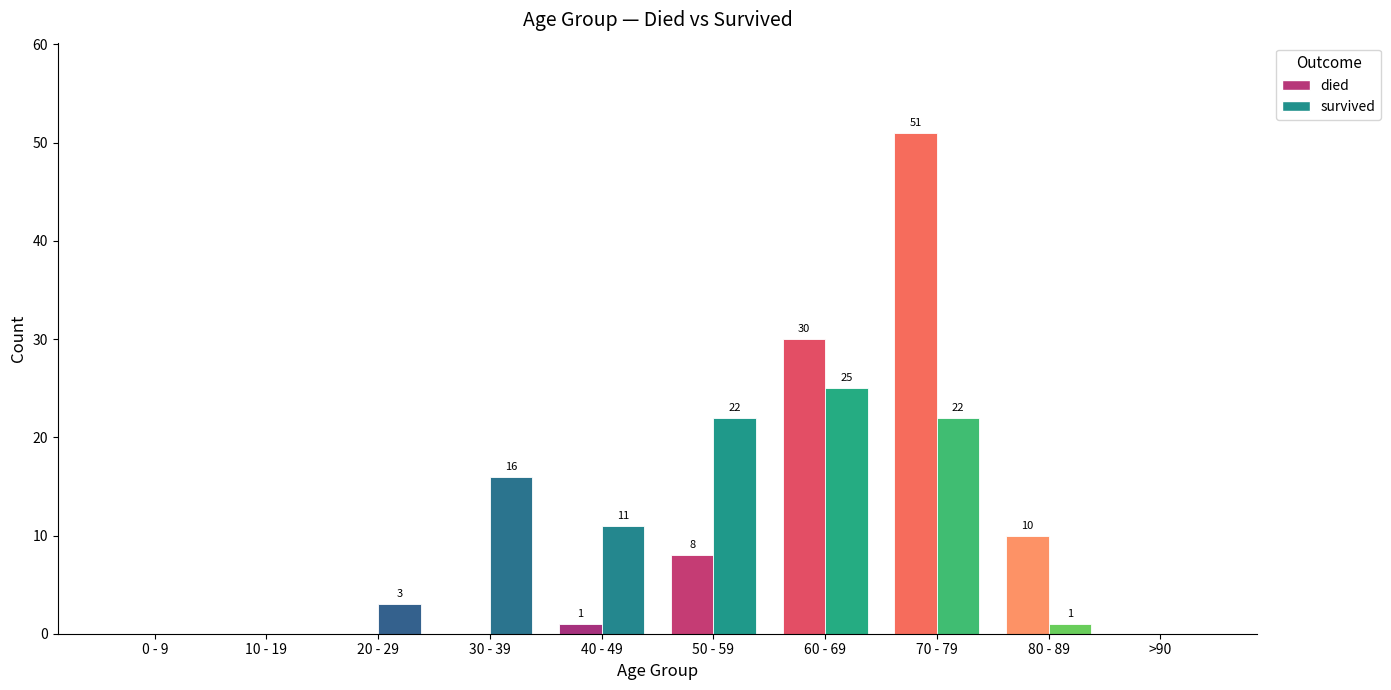

How many values in the survived series are below 11?

5